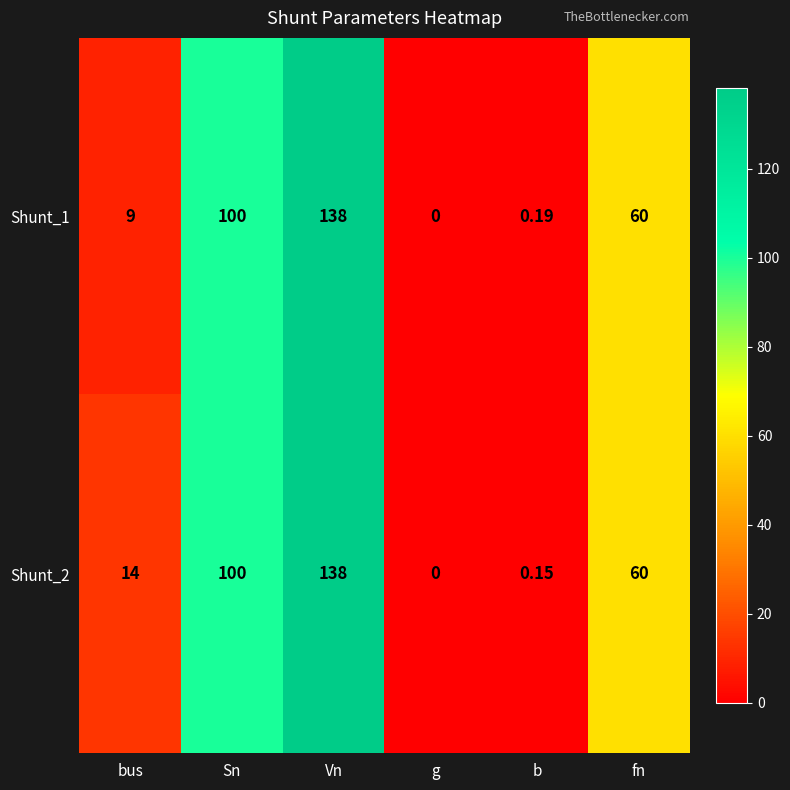

At which category is the sum across all series the highest?

Vn